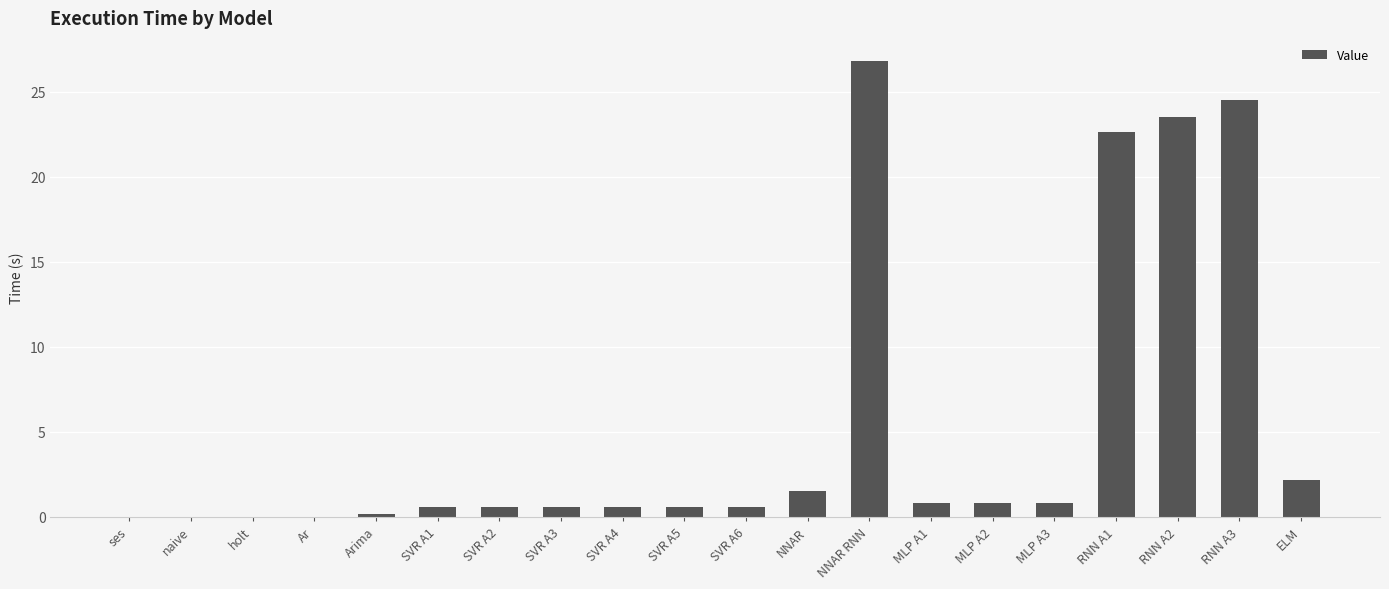

How many distinct data groups are displayed?

1